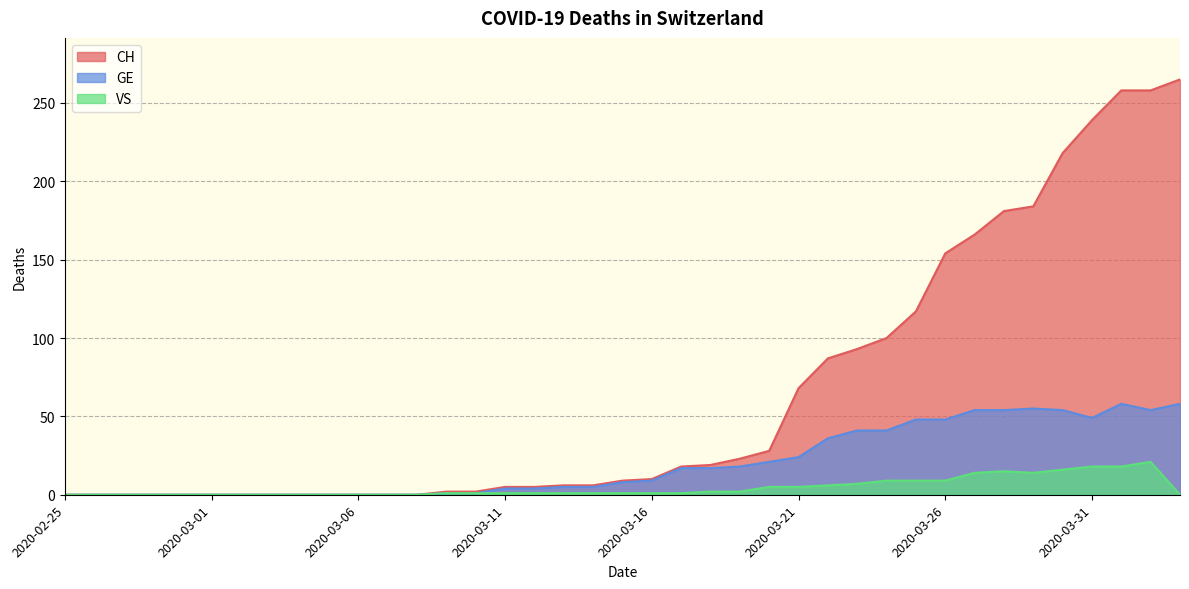

Is it true that VS equals 19 at 2020-03-29?

False